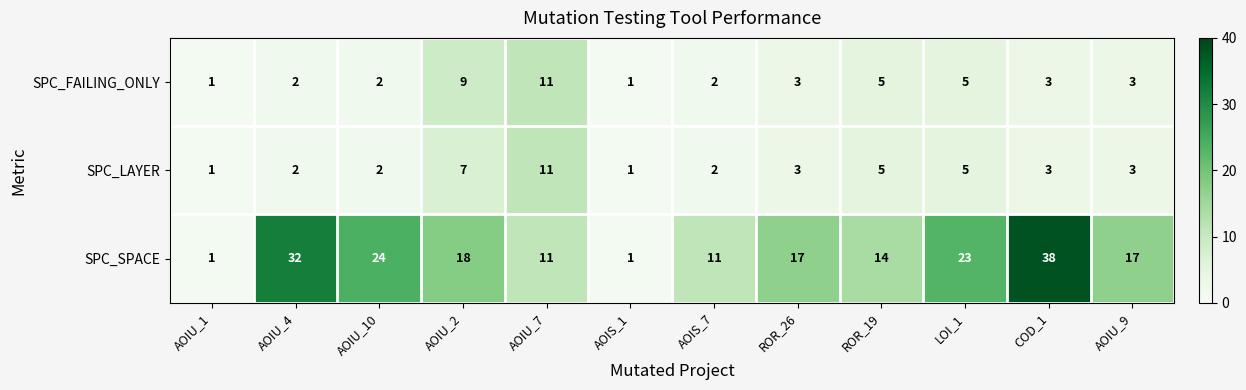

How many series are shown in this chart?

3